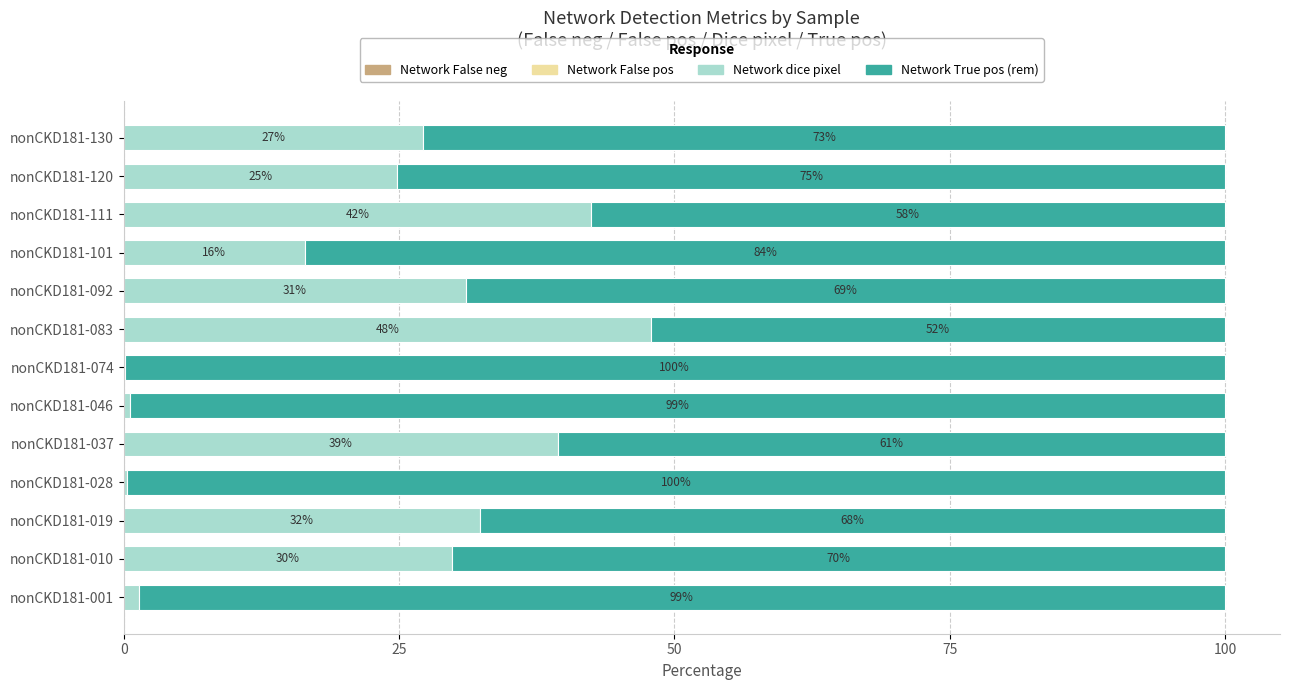

What is the total value across all series at nonCKD181-010?

100.0